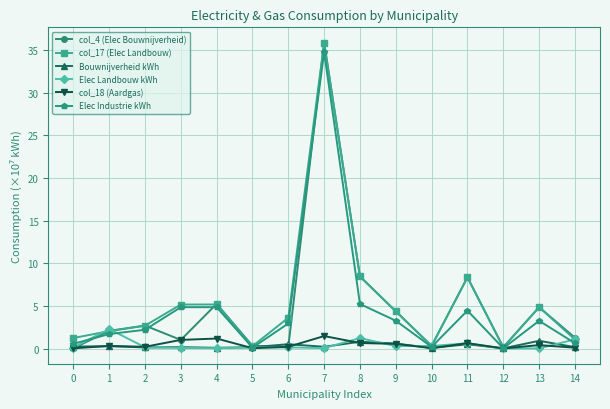

True or false: col_17 (Elec Landbouw) has more than 1 interior local peaks.

True